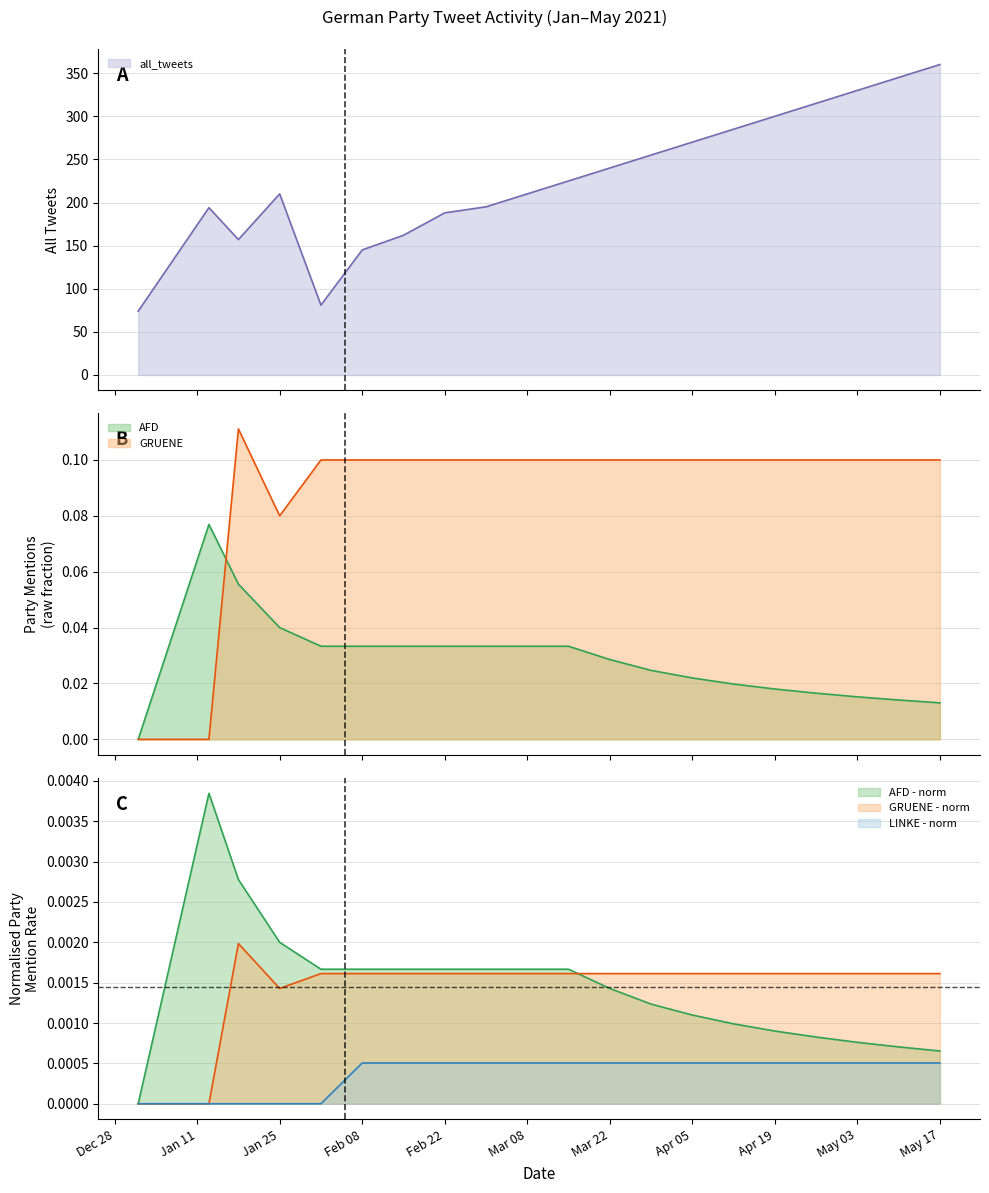

Which has a higher value, 2021-01-18 or 2021-01-25?

2021-01-18